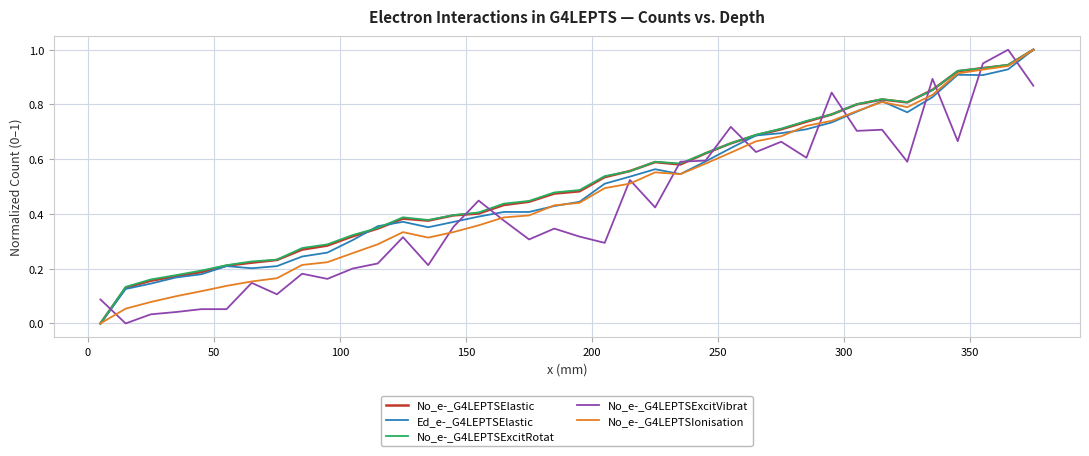

What is the highest value of the No_e-_G4LEPTSExcitVibrat series?

1.0